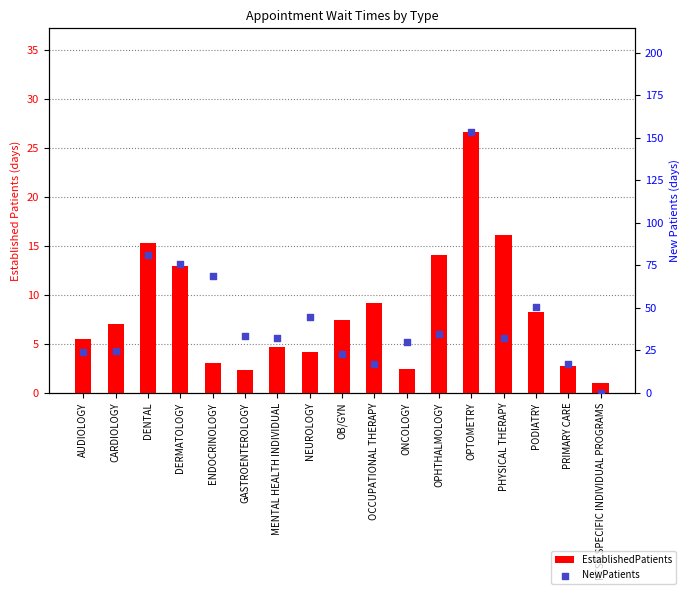

At how many categories does at least one series exceed 68?

4